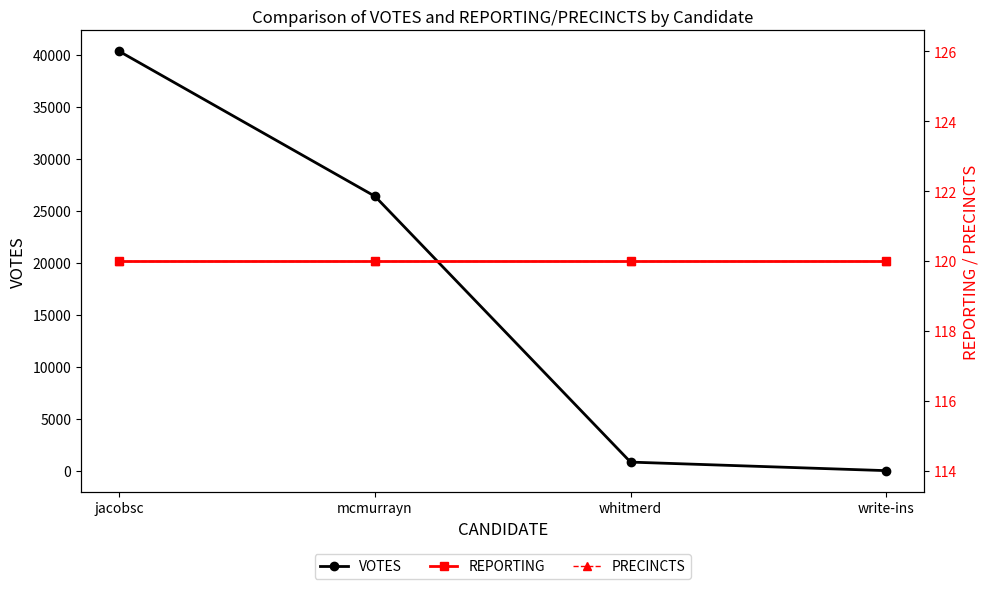

Is it true that PRECINCTS equals 120 at mcmurrayn?

True